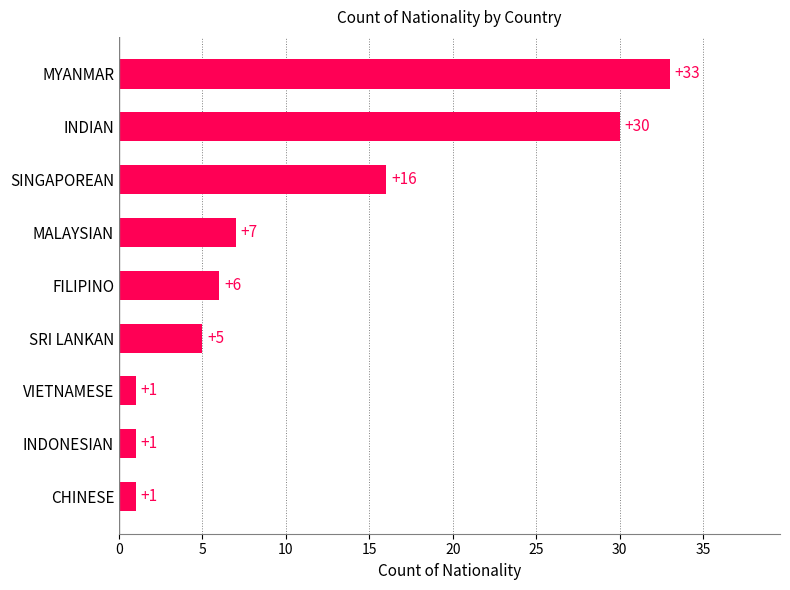

Where is the data nearest to the value 17?

SINGAPOREAN